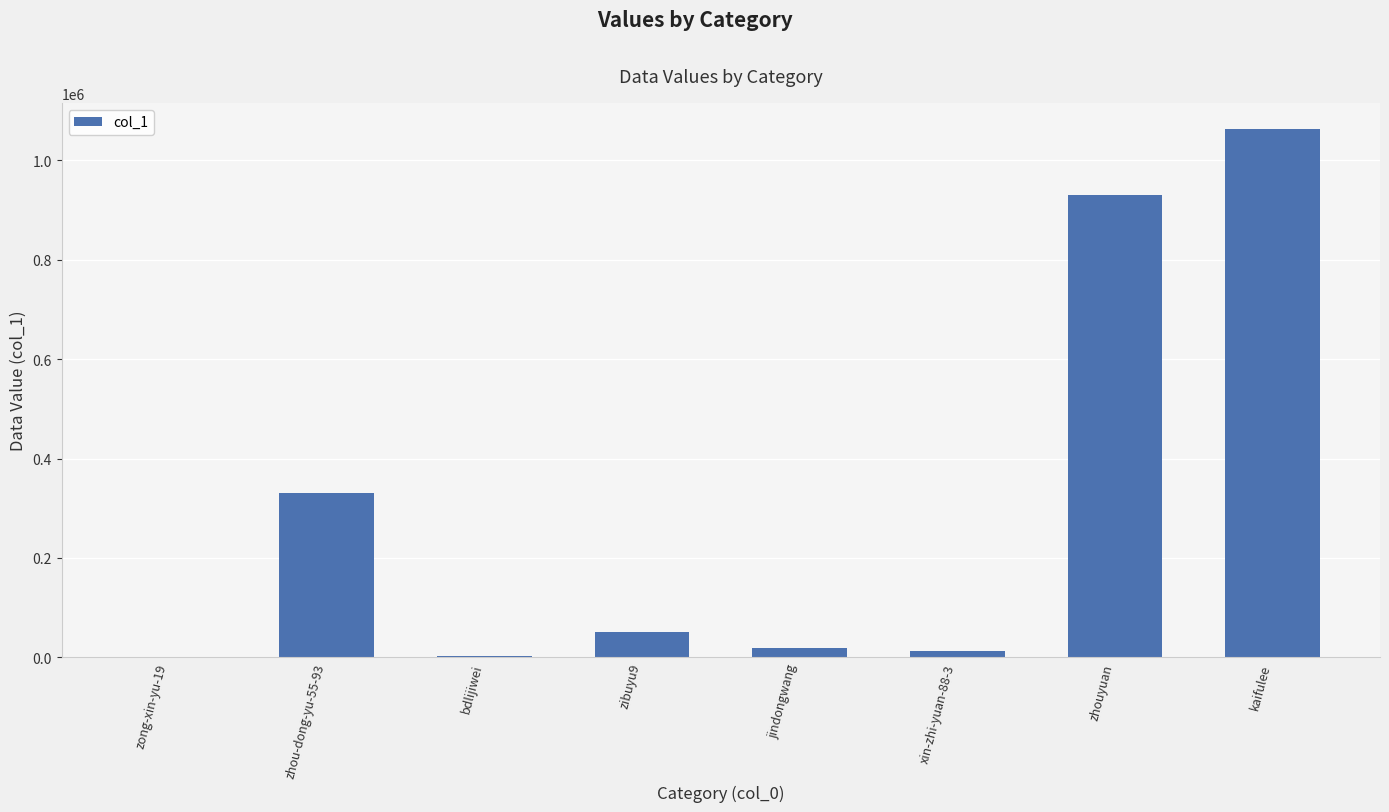

At which label is the value closest to 531126?

zhou-dong-yu-55-93